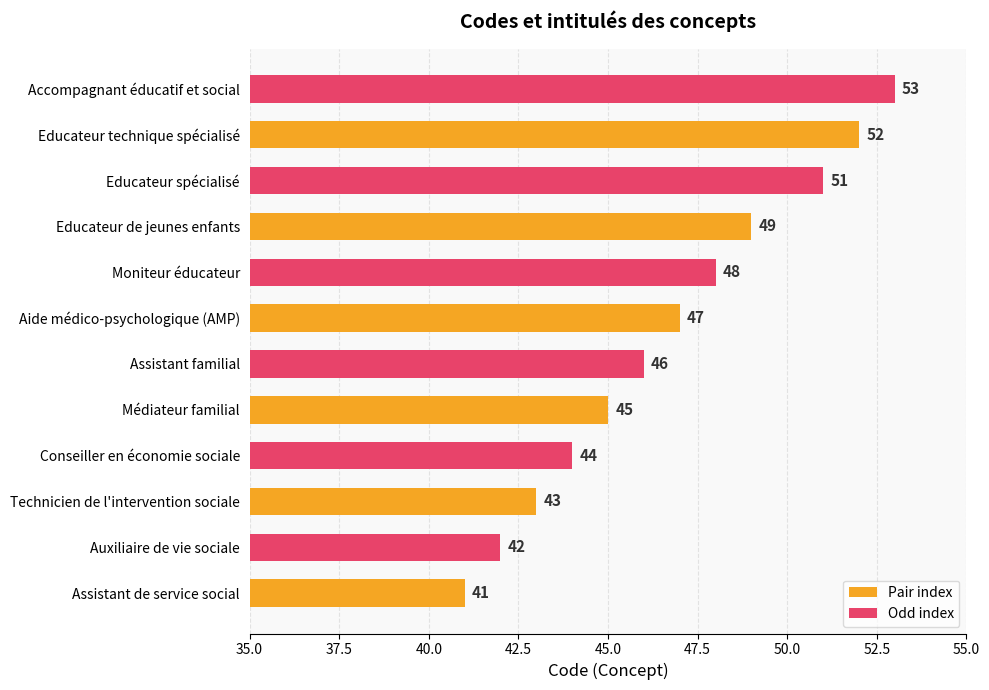

Between Assistant de service social and Educateur de jeunes enfants, which is larger?

Educateur de jeunes enfants